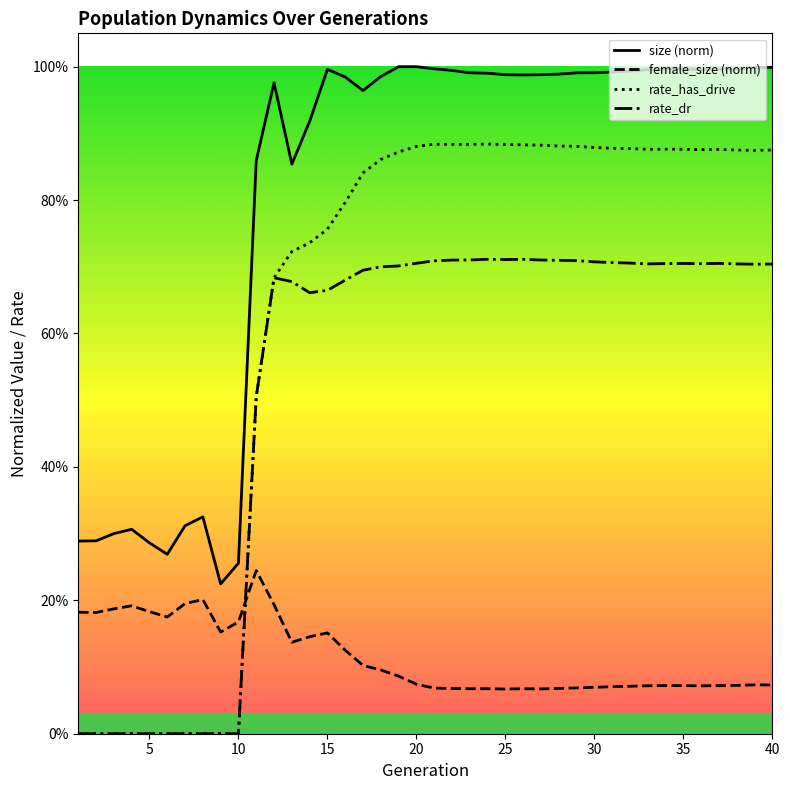

Where do rate_dr and female_size first cross each other?

10 and 11